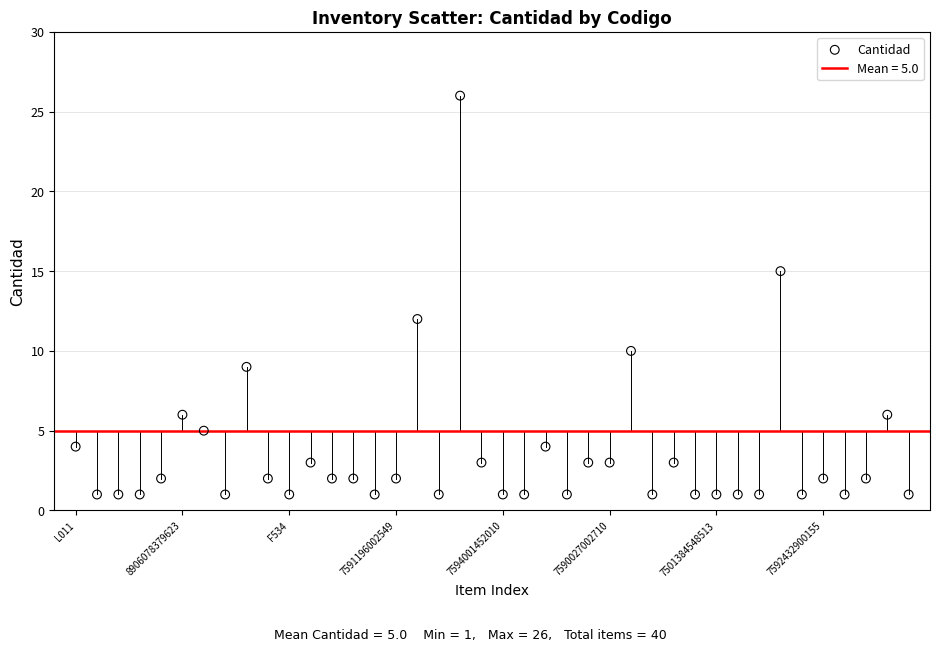

What Y value in the scatter plot is closest to 13?

12